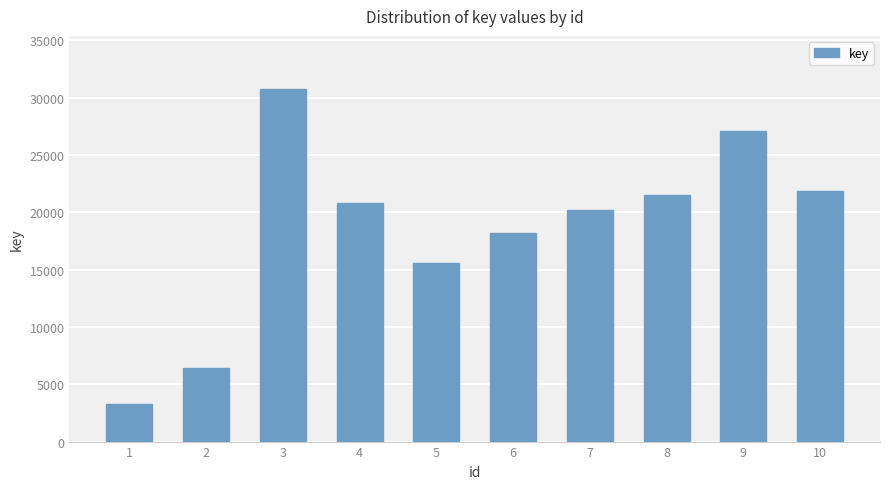

What is the value of the 8th bar from the left?

21462